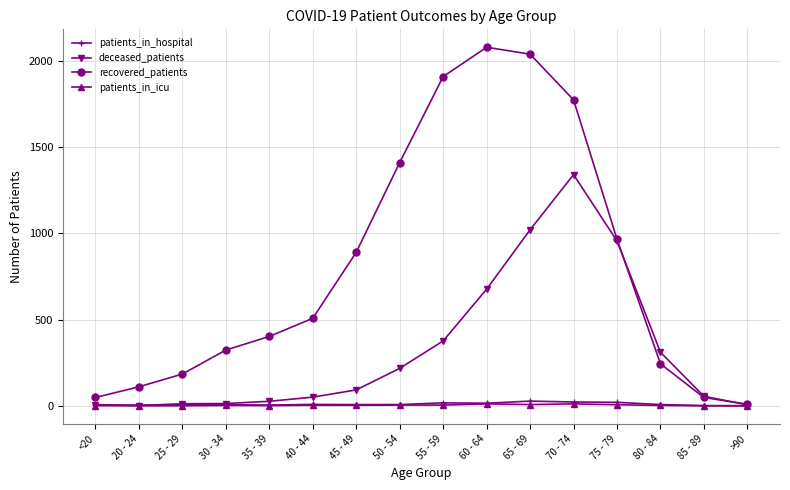

At which category does recovered_patients reach its first local peak?

60 - 64